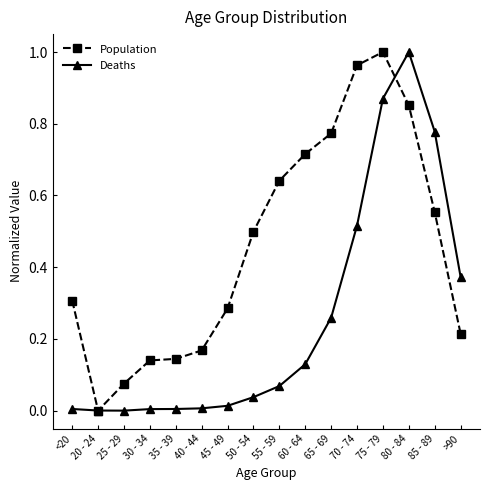

What is the label of the 15th point from the right?

20 - 24